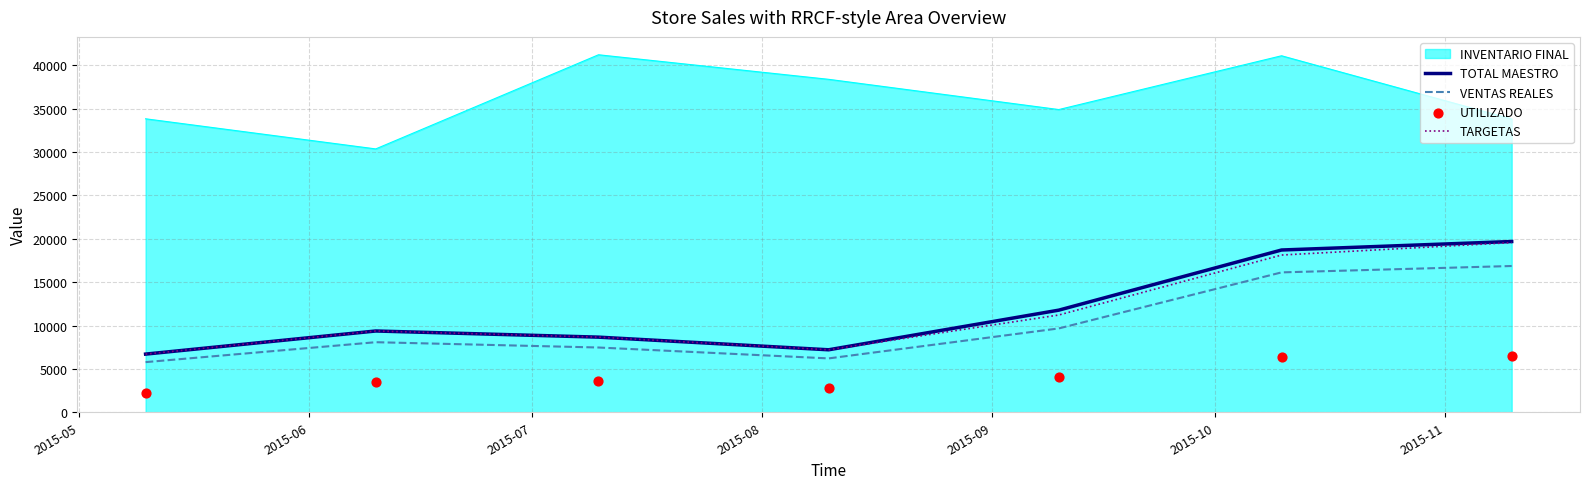

What is the lowest value of the TOTAL MAESTRO series?

6708.0